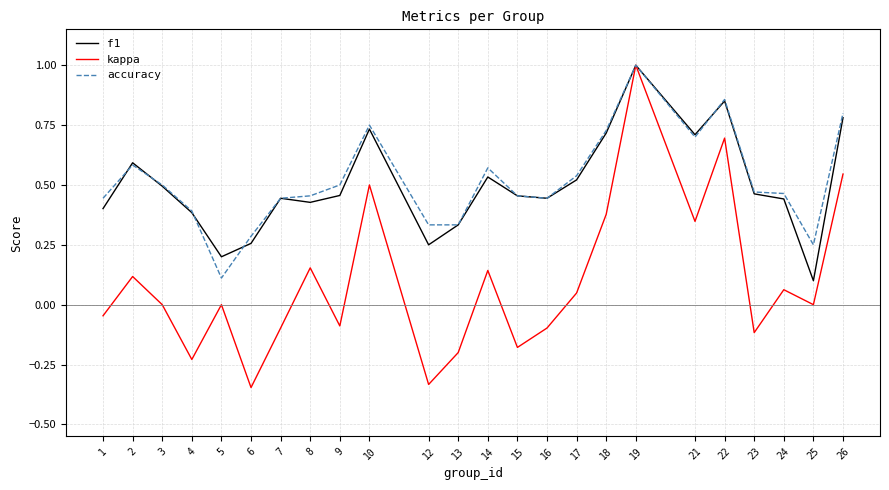

Between 8 and 16, which series saw the biggest shift?

kappa